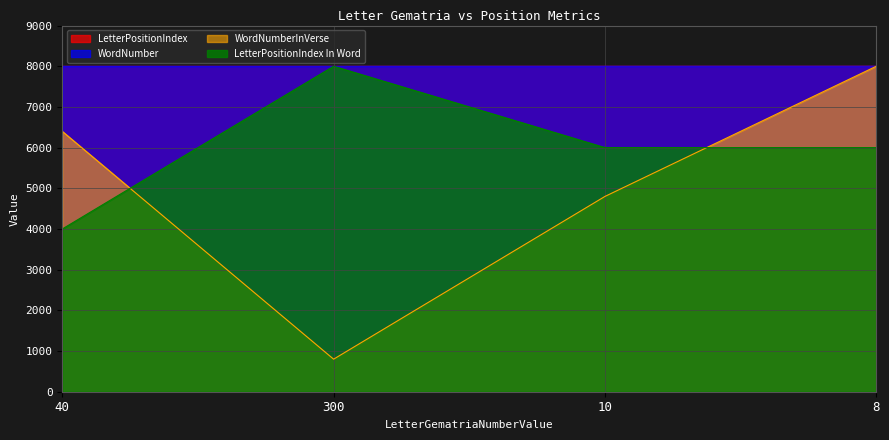

At which label does LetterPositionIndex first exceed 7999?

10